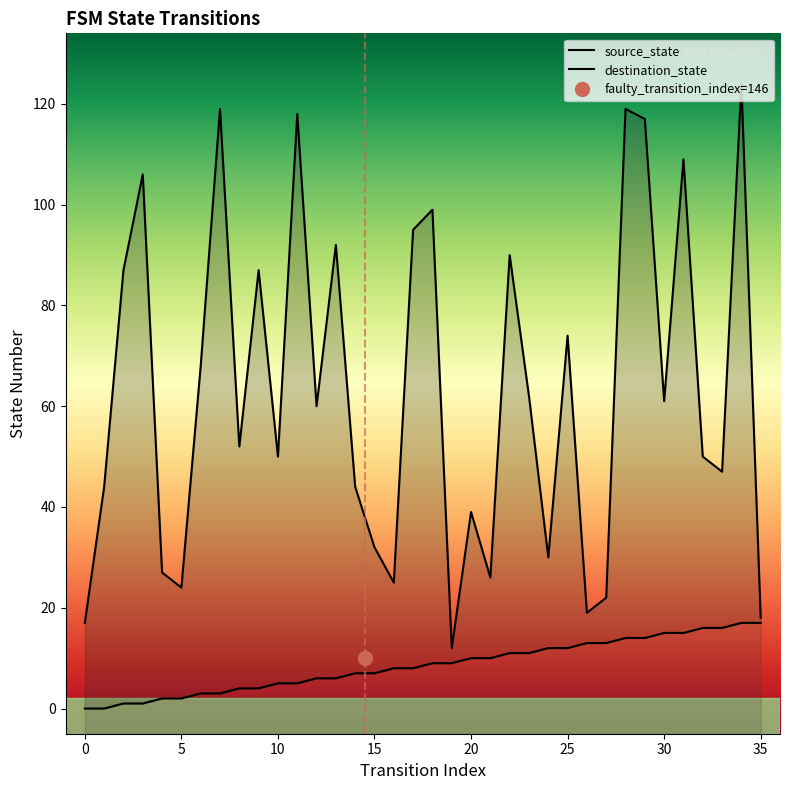

Is the value of source_state at 40 greater than the value of destination_state at 22?

No